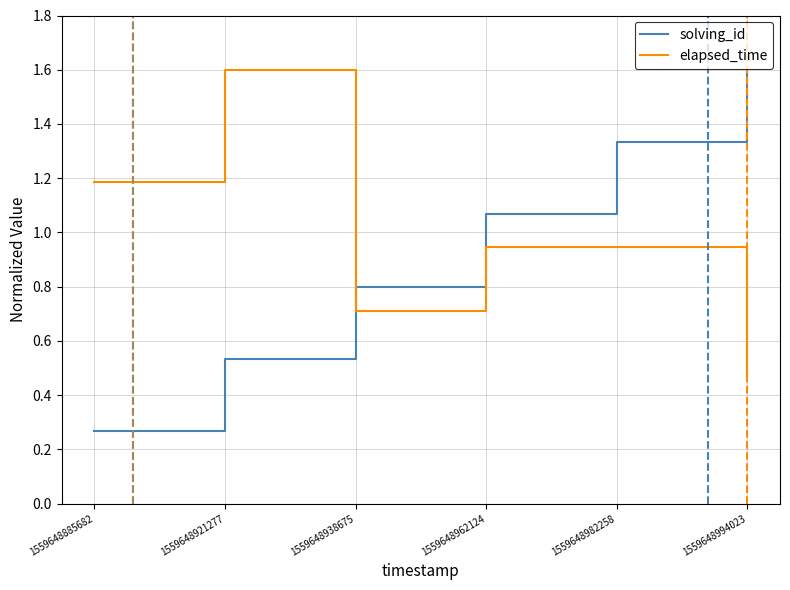

True or false: elapsed_time has a value of 1.2 at 1559648938675.

False